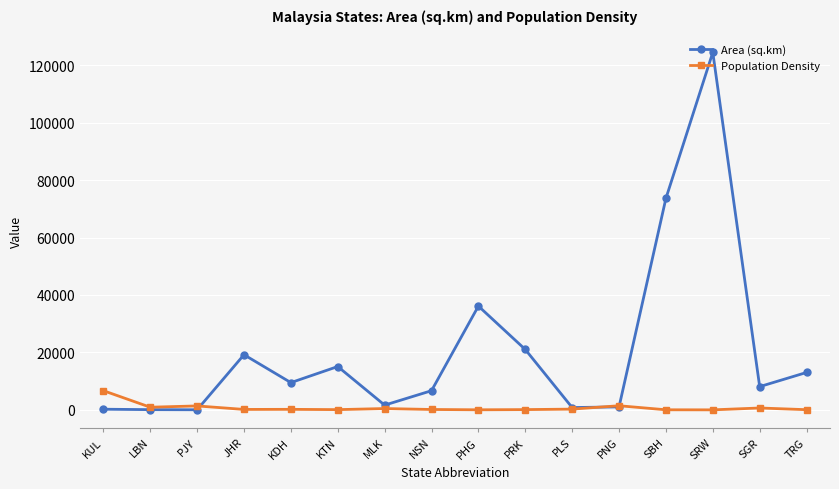

Which series has the largest total across all categories?

Area (sq.km)